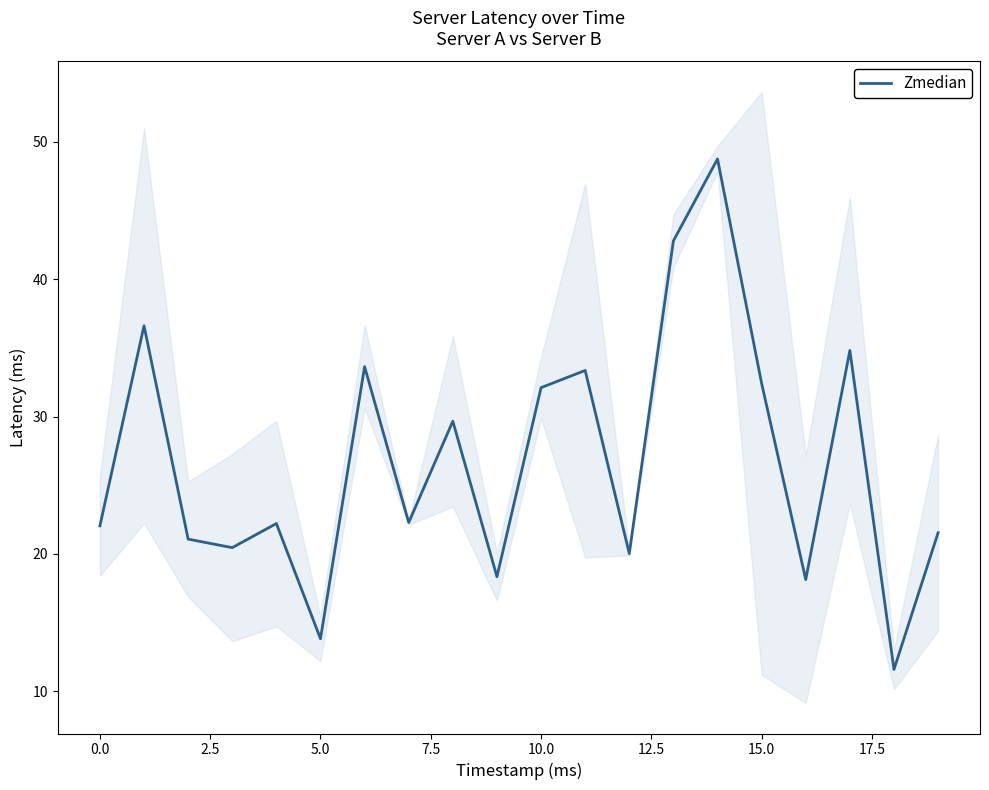

Which category has the highest value across all series?

14